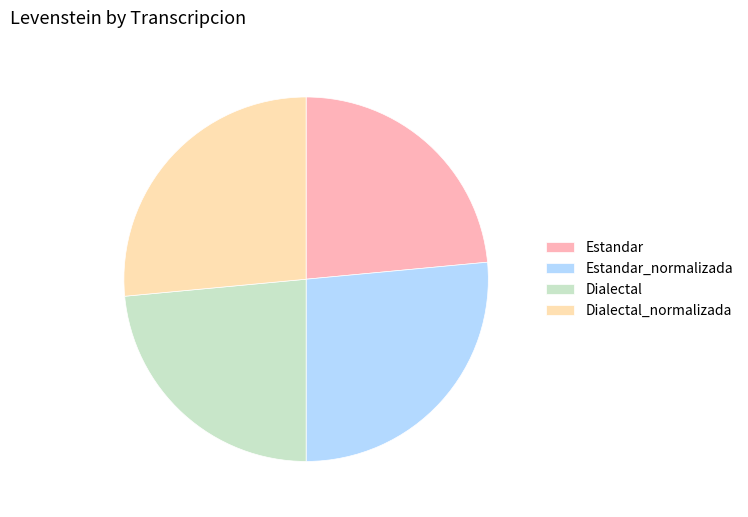

Approximately how many times larger is the value at Estandar compared to Dialectal_normalizada?

0.9